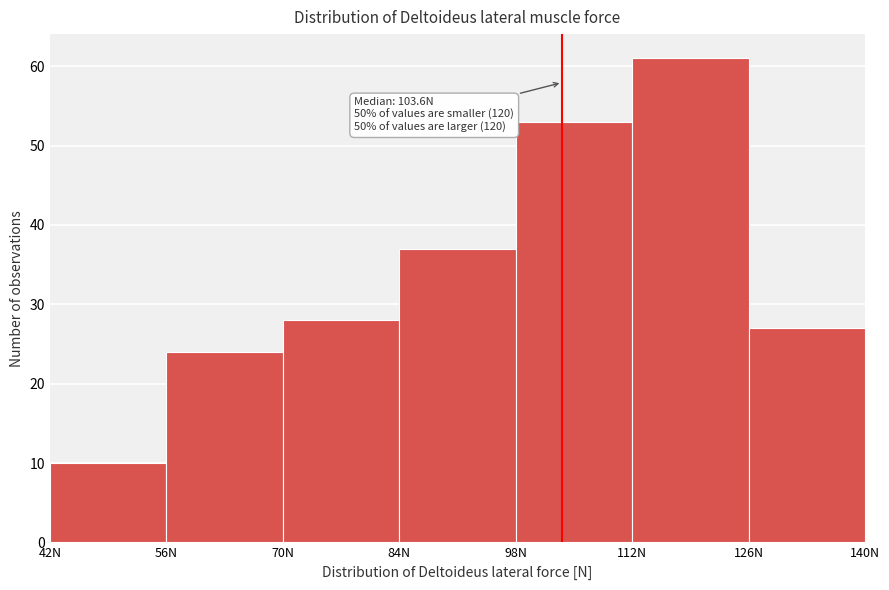

Over which range of the x-axis is the bar tallest?

112 to 126